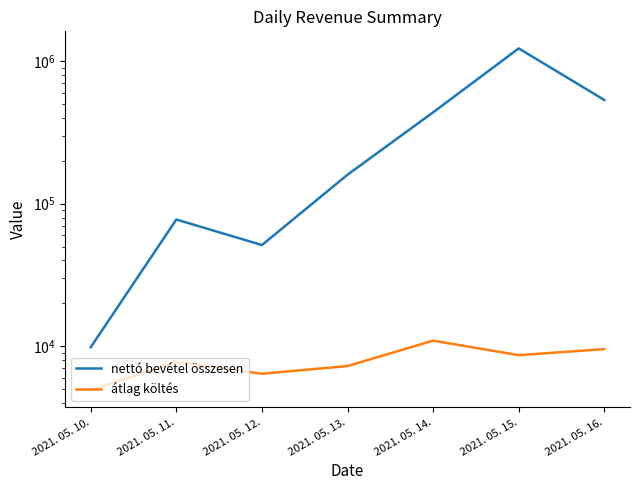

Reading left to right, what are all the values shown in this chart?

nettó bevétel összesen: 9849.0	77485.0	51309.0	159815.0	437907.0	1229659.0	534737.0
átlag költés: 4924.5	7748.5	6413.6	7264.3	10947.7	8659.6	9548.9